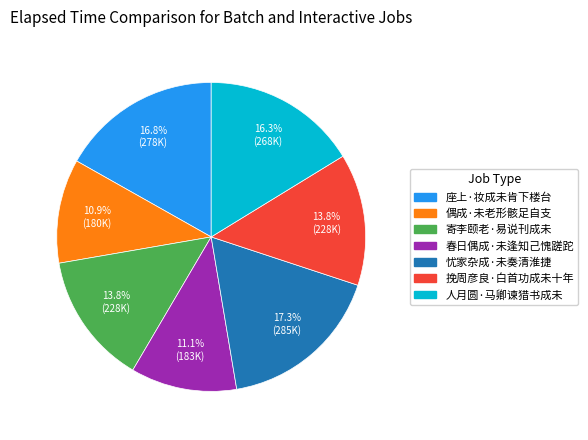

To the nearest percent, what is the difference between the 偶成·未老形骸足自支 and 忧家杂成·未奏清淮捷 slice percentages?

6%